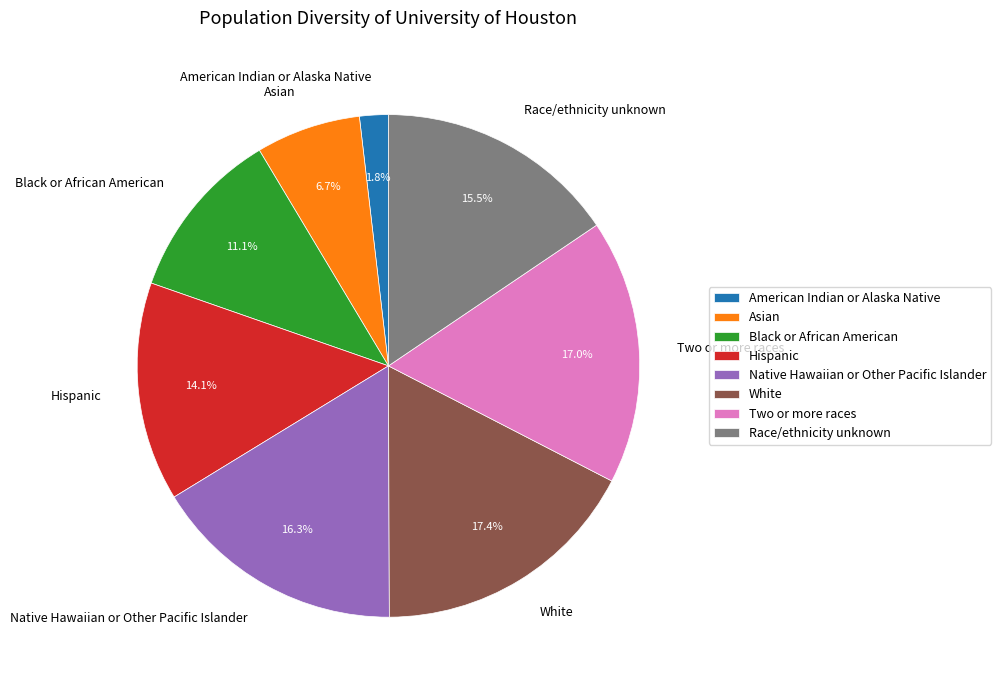

How many slices are in this pie chart?

8